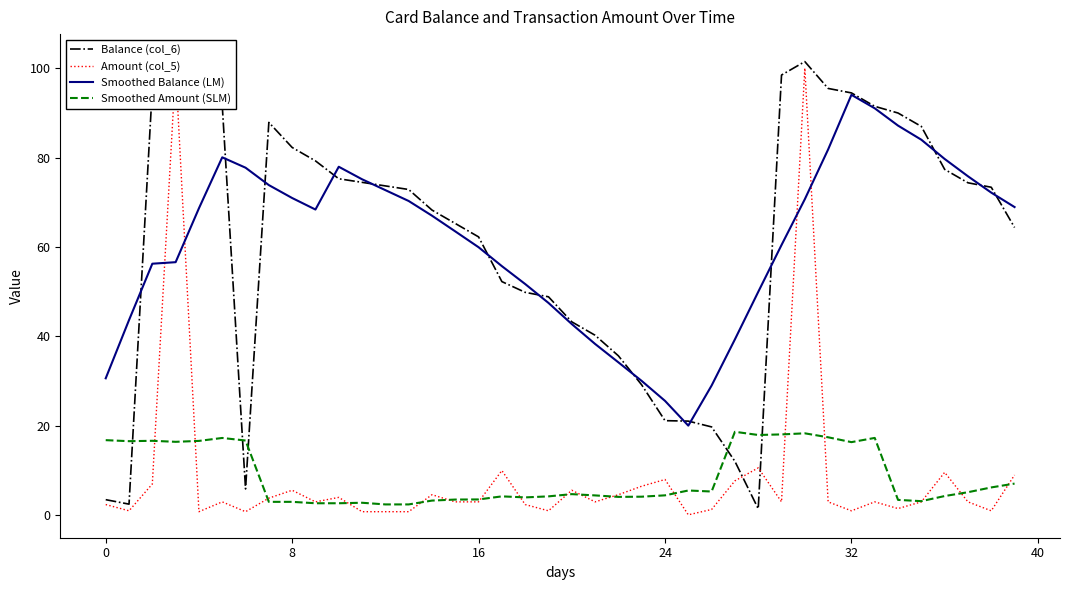

True or false: Smoothed Balance (LM) and Smoothed Amount (SLM) intersect in this chart.

False